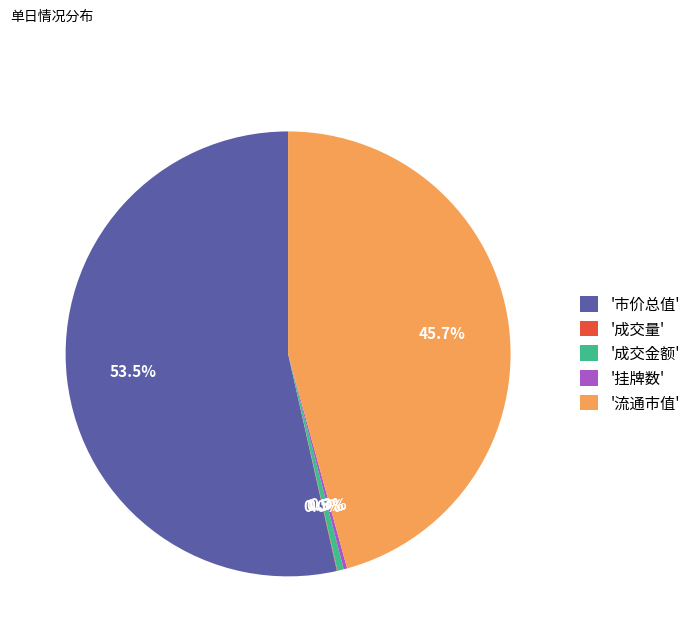

Which category accounts for the majority?

'市价总值'